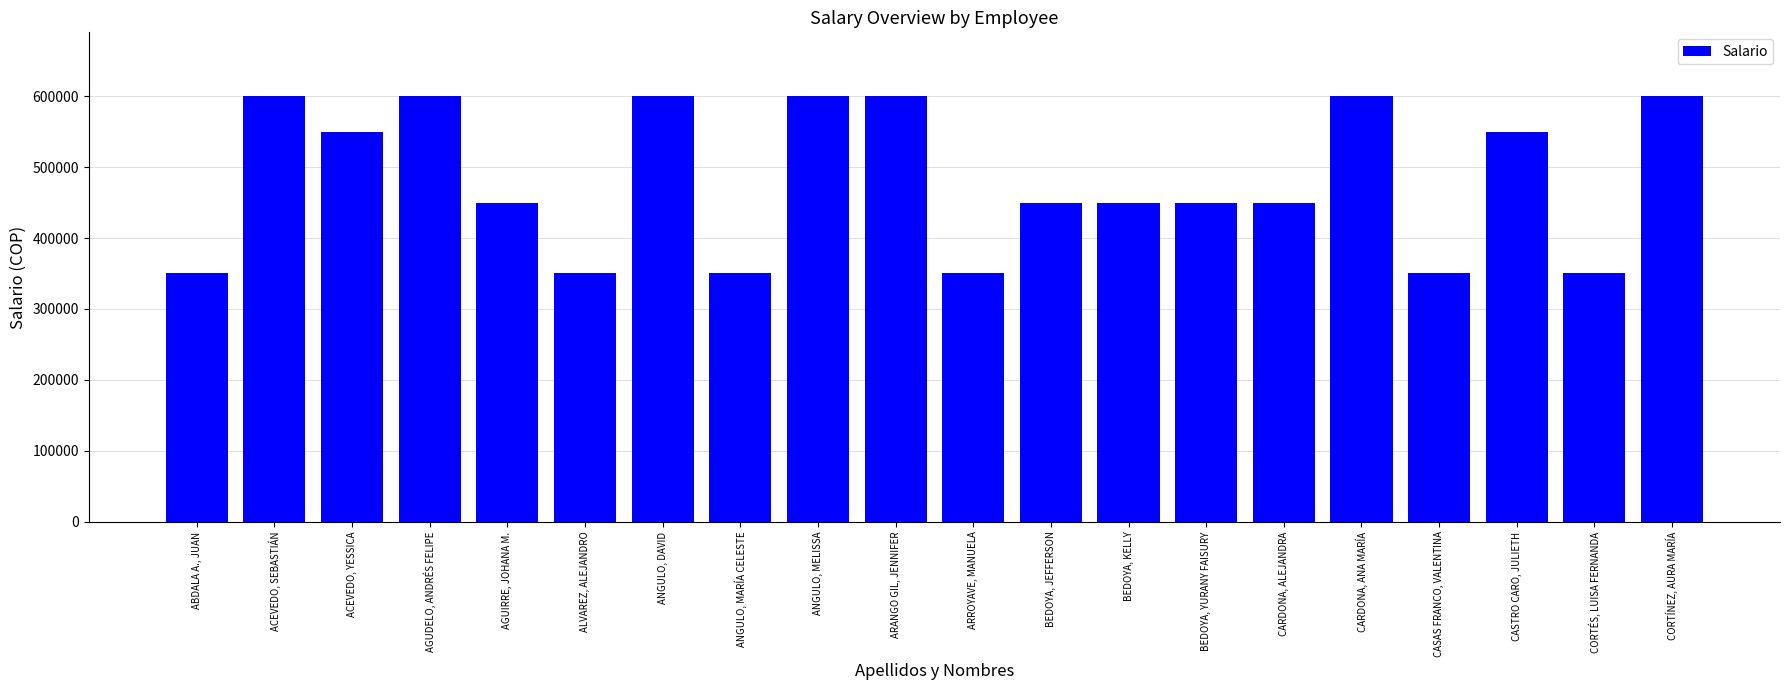

Reading left to right, transcribe all the data shown in this chart.

350000	600000	550000	600000	450000	350000	600000	350000	600000	600000	350000	450000	450000	450000	450000	600000	350000	550000	350000	600000